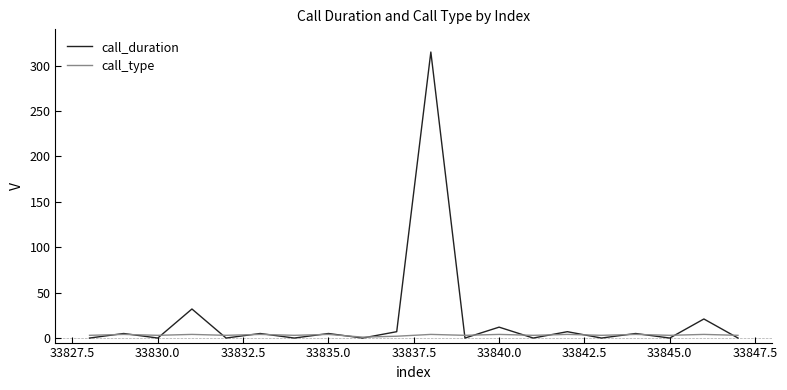

Which series has the largest total across all categories?

call_duration